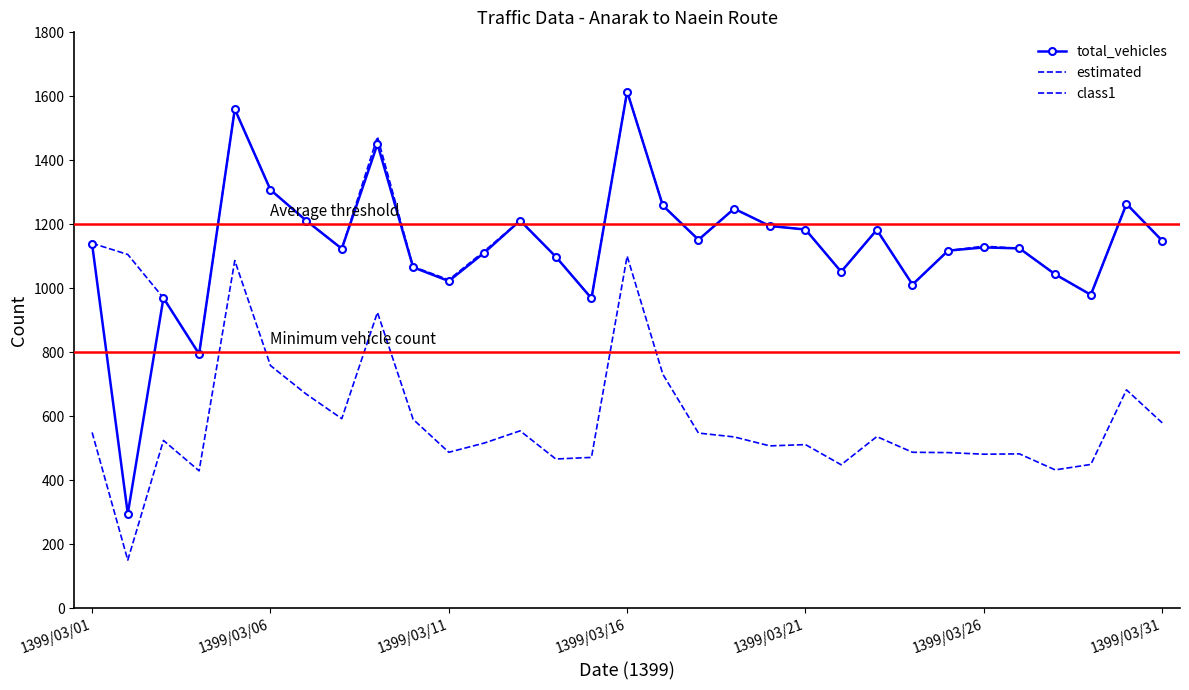

At how many categories does at least one series exceed 1571?

1